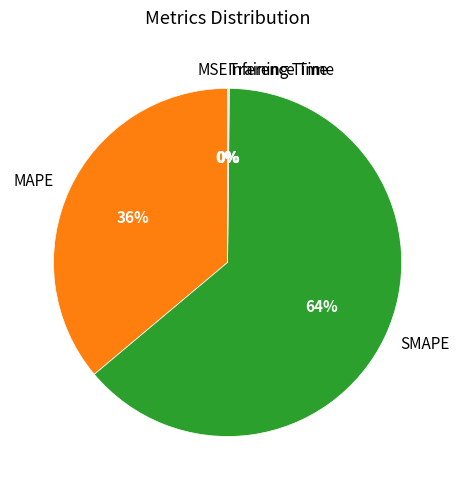

Which slice represents more than half of the pie?

SMAPE